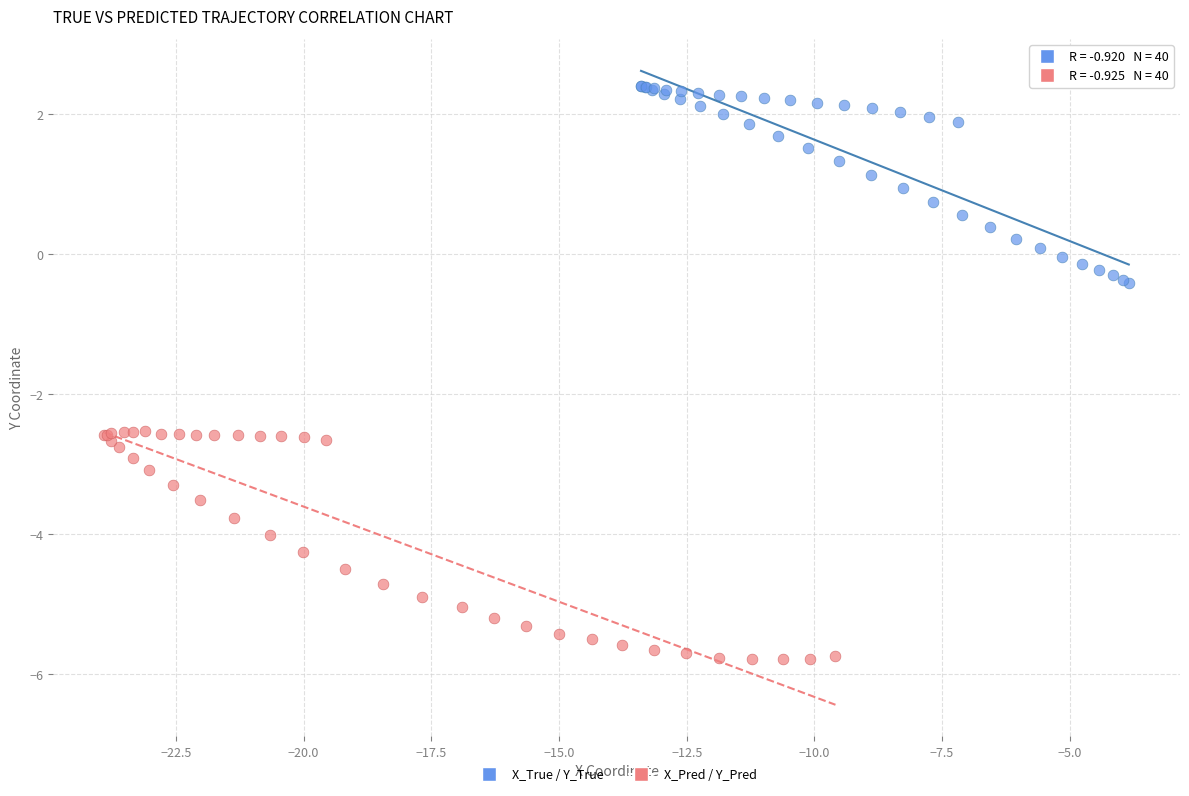

What are all the series names shown in the legend?

X_True / Y_True, X_Pred / Y_Pred